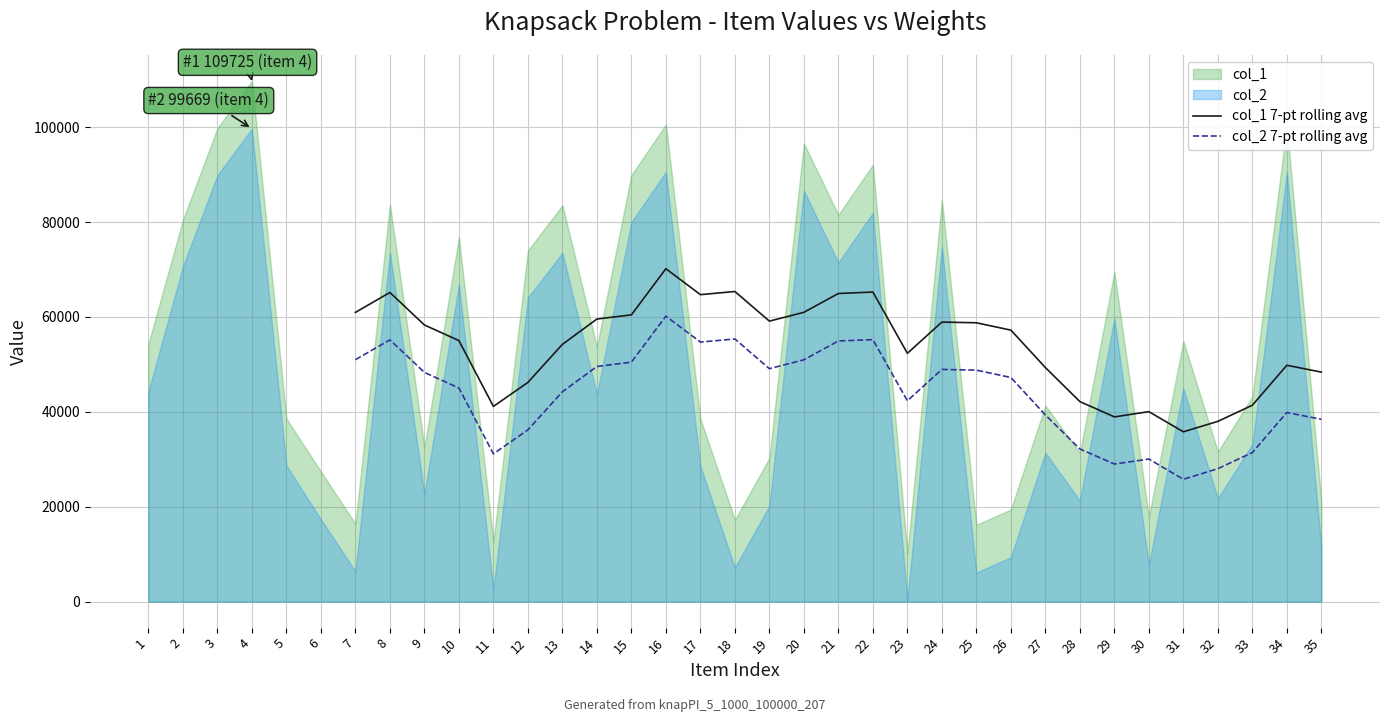

How many positive values does the col_1 7-pt rolling avg series have?

29